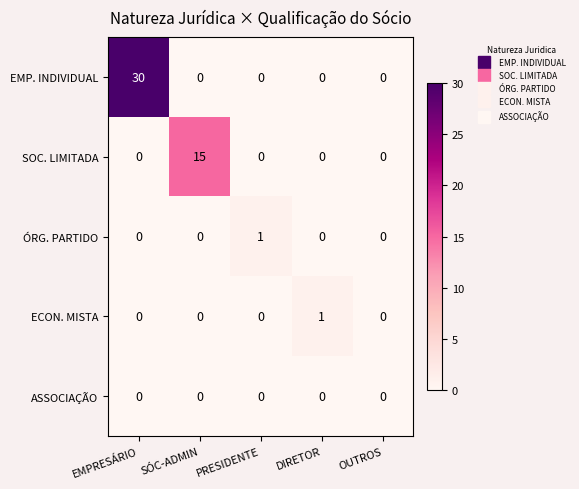

Count the ECON. MISTA values in the range 0 to 1.

5